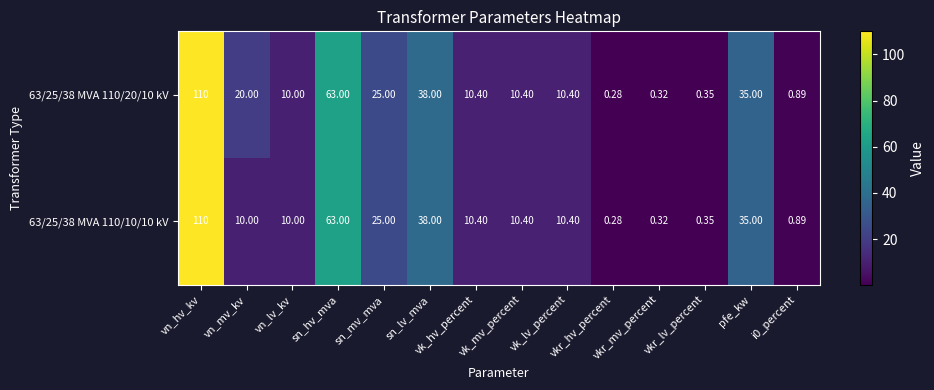

Reading left to right, transcribe all the data shown in this chart.

63/25/38 MVA 110/20/10 kV: vn_hv_kv=110.0	vn_mv_kv=20.0	vn_lv_kv=10.0	sn_hv_mva=63.0	sn_mv_mva=25.0	sn_lv_mva=38.0	vk_hv_percent=10.4	vk_mv_percent=10.4	vk_lv_percent=10.4	vkr_hv_percent=0.3	vkr_mv_percent=0.3	vkr_lv_percent=0.3	pfe_kw=35.0	i0_percent=0.9
63/25/38 MVA 110/10/10 kV: vn_hv_kv=110.0	vn_mv_kv=10.0	vn_lv_kv=10.0	sn_hv_mva=63.0	sn_mv_mva=25.0	sn_lv_mva=38.0	vk_hv_percent=10.4	vk_mv_percent=10.4	vk_lv_percent=10.4	vkr_hv_percent=0.3	vkr_mv_percent=0.3	vkr_lv_percent=0.3	pfe_kw=35.0	i0_percent=0.9